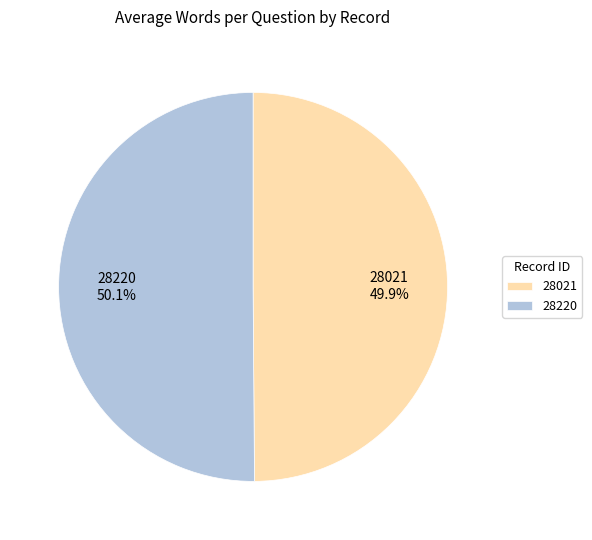

Approximately how many times larger is the value at 28220 compared to 28021?

1.0